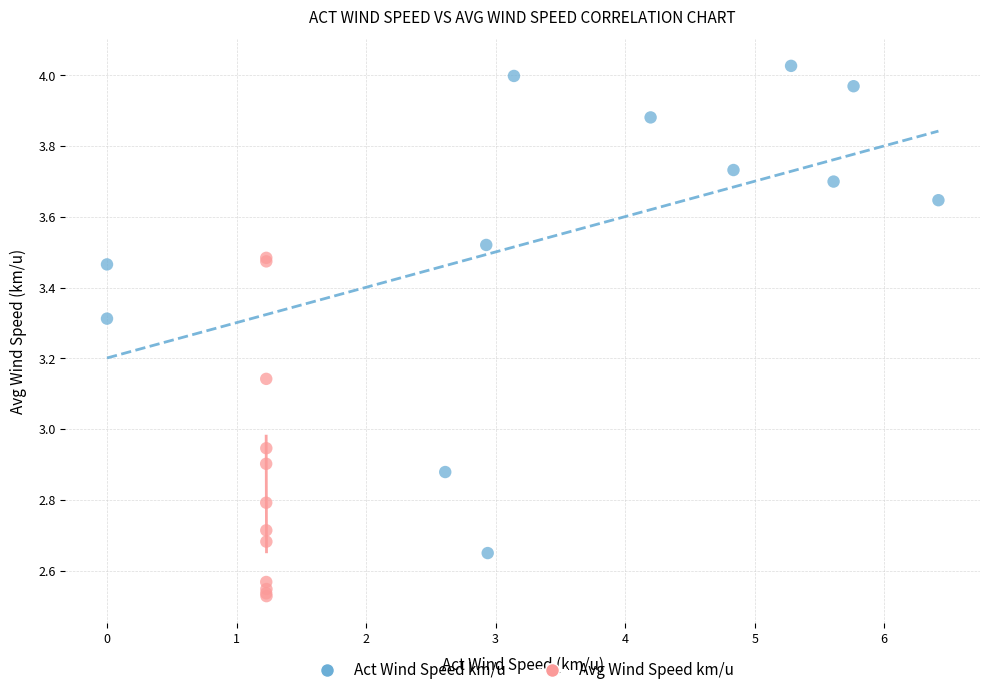

Which series has the largest Y range (max minus min)?

Act Wind Speed km/u